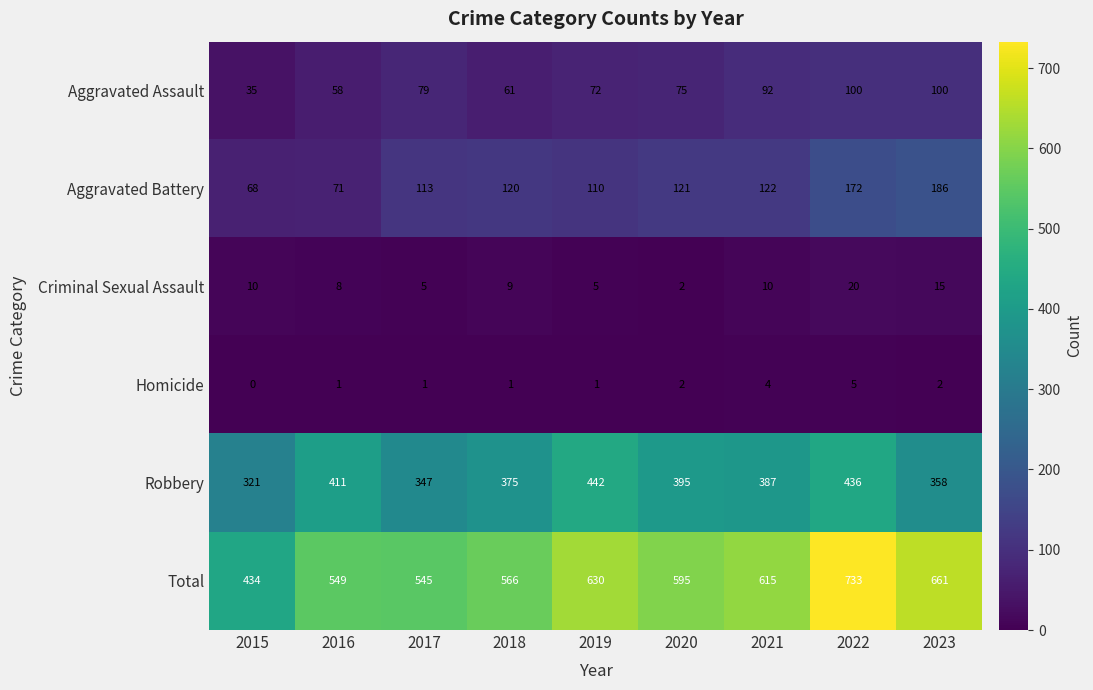

Which label corresponds to the smallest value in the chart?

2015